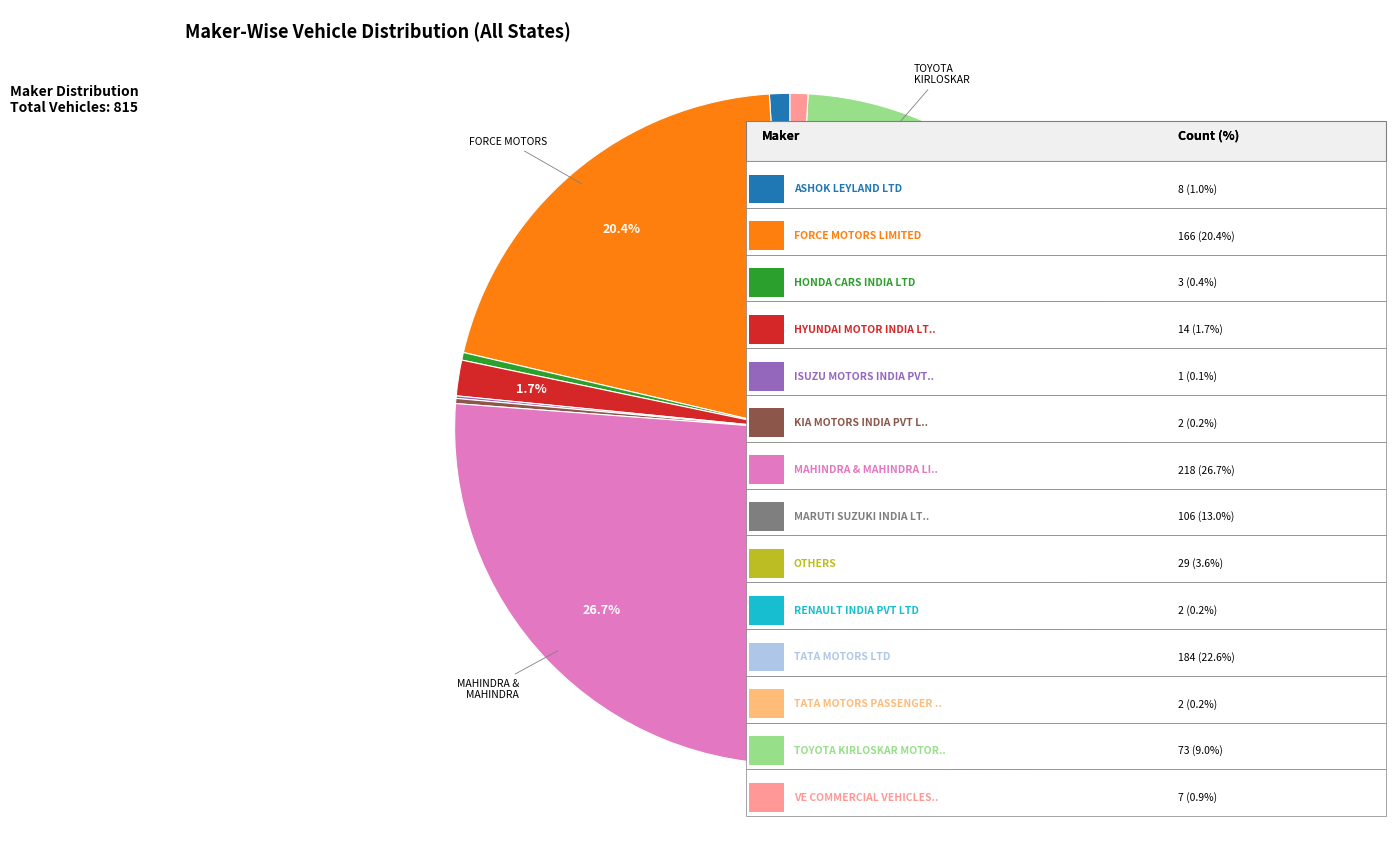

Is there a majority slice in this chart?

No